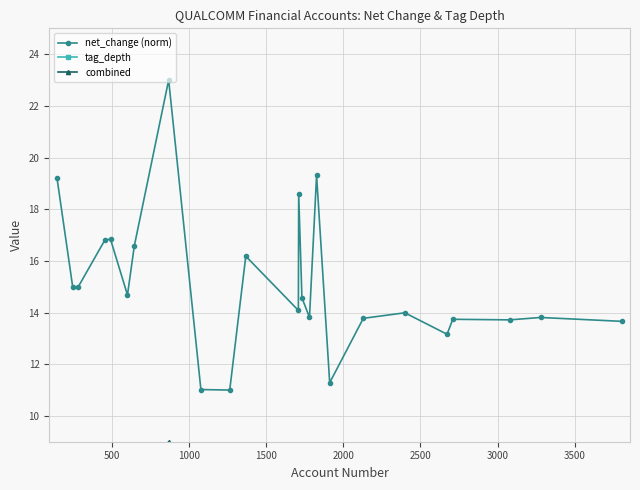

What is the maximum value for net_change (norm)?

23.0